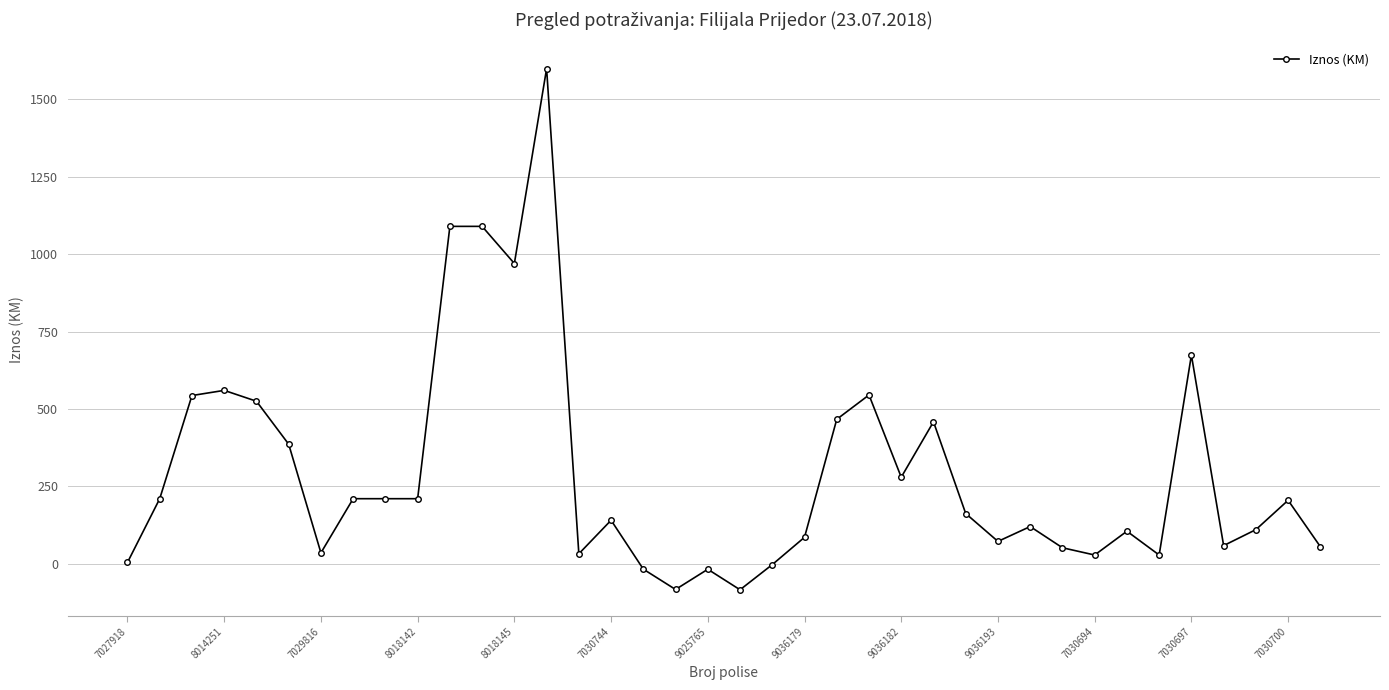

What is the smallest value displayed?

-84.3